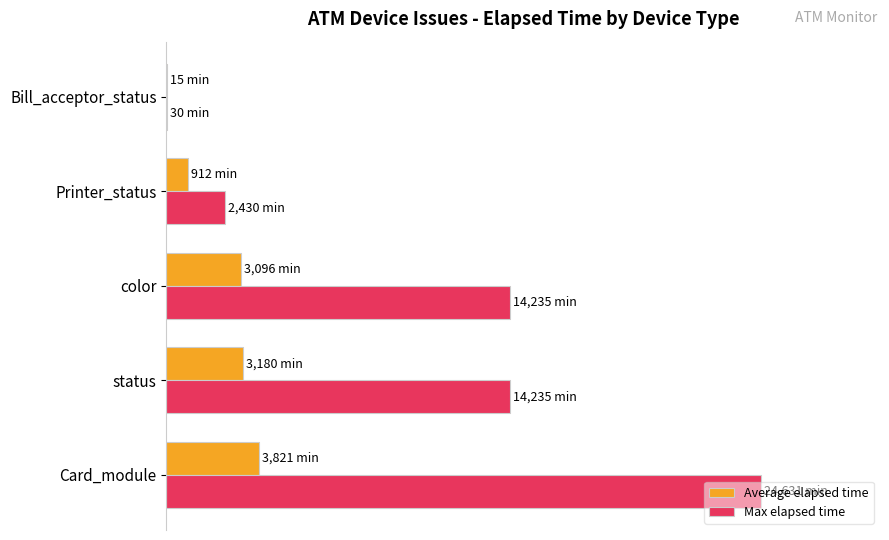

How many values in the Max elapsed time series are below 57?

2